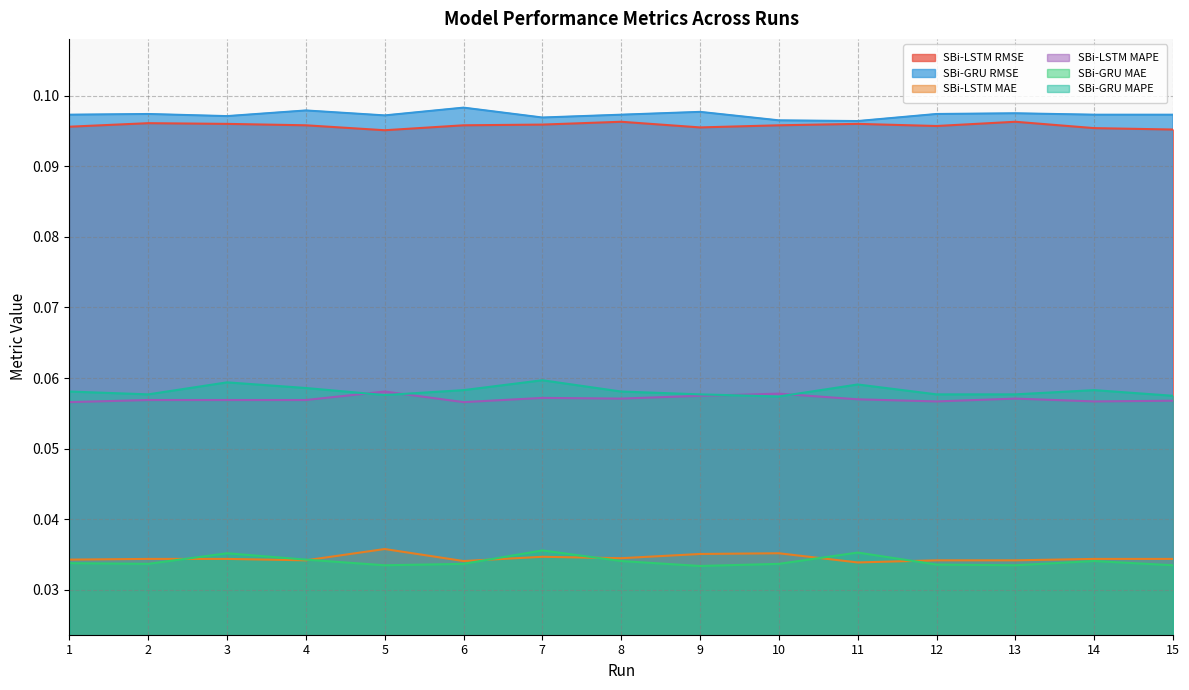

What is the minimum value for SBi-GRU RMSE?

0.1